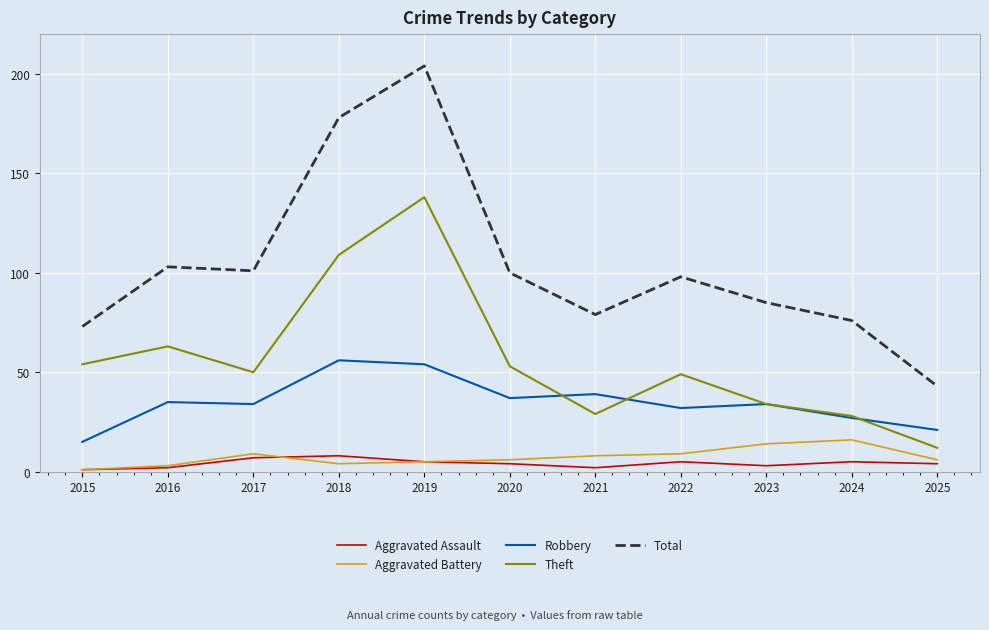

At 2021, list the series in order from largest to smallest.

Total, Robbery, Theft, Aggravated Battery, Aggravated Assault